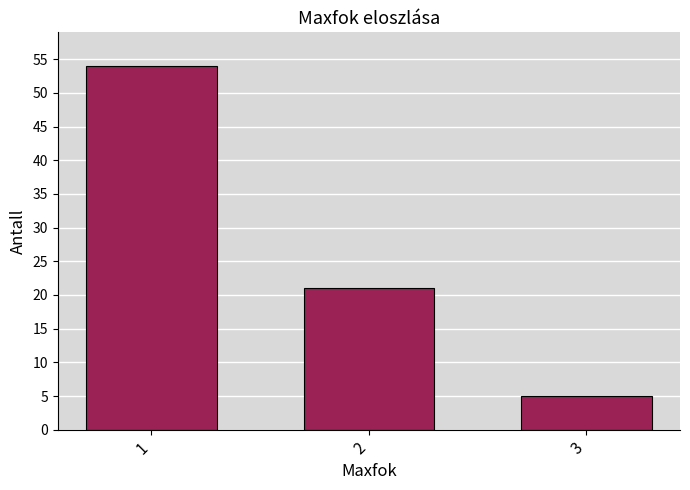

Reading right to left, what are all the values shown in this chart?

5	21	54